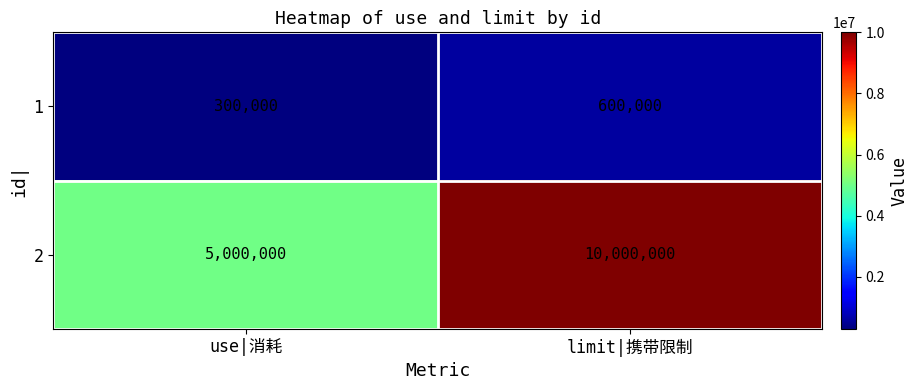

Rank the series by their average value, from lowest to highest.

1, 2